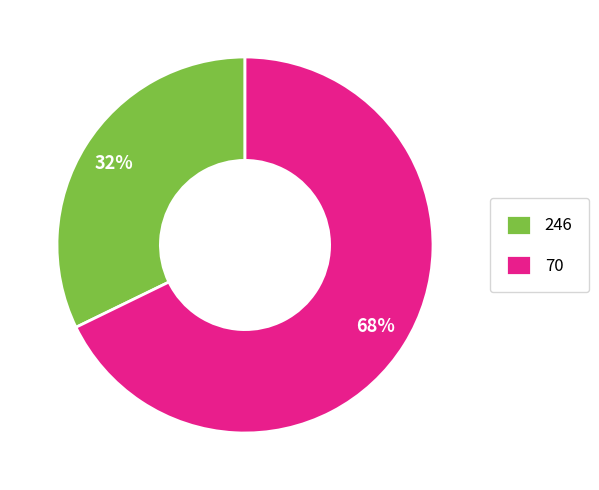

Approximately how many times larger is the value at 246 compared to 70?

0.5